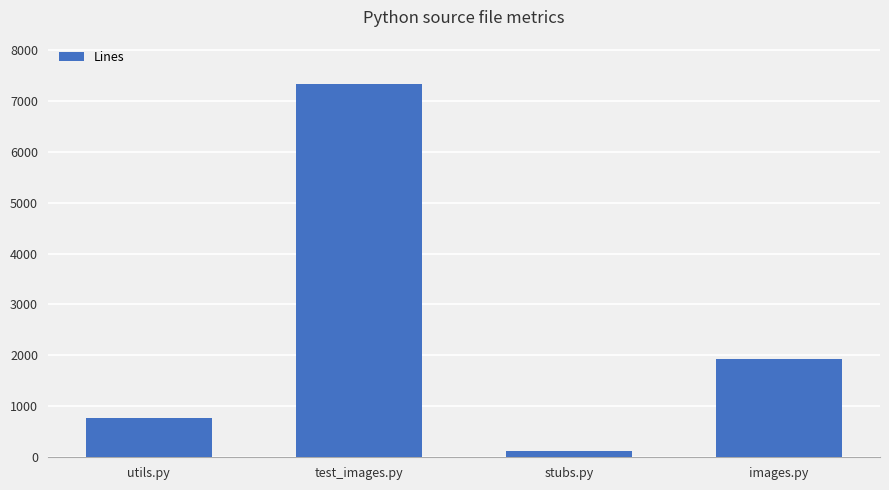

Where is the data nearest to the value 3726?

images.py